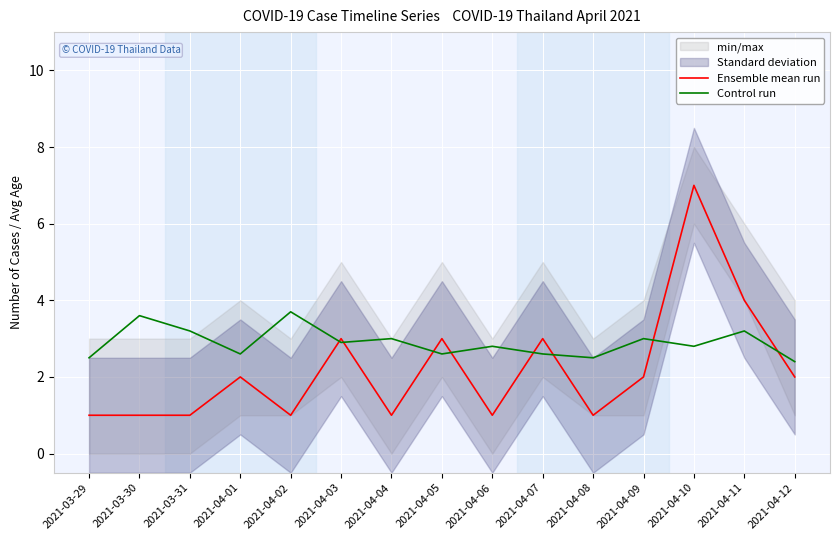

Is the value of Ensemble mean run at 2021-04-03 greater than the value of Control run at 2021-03-30?

No